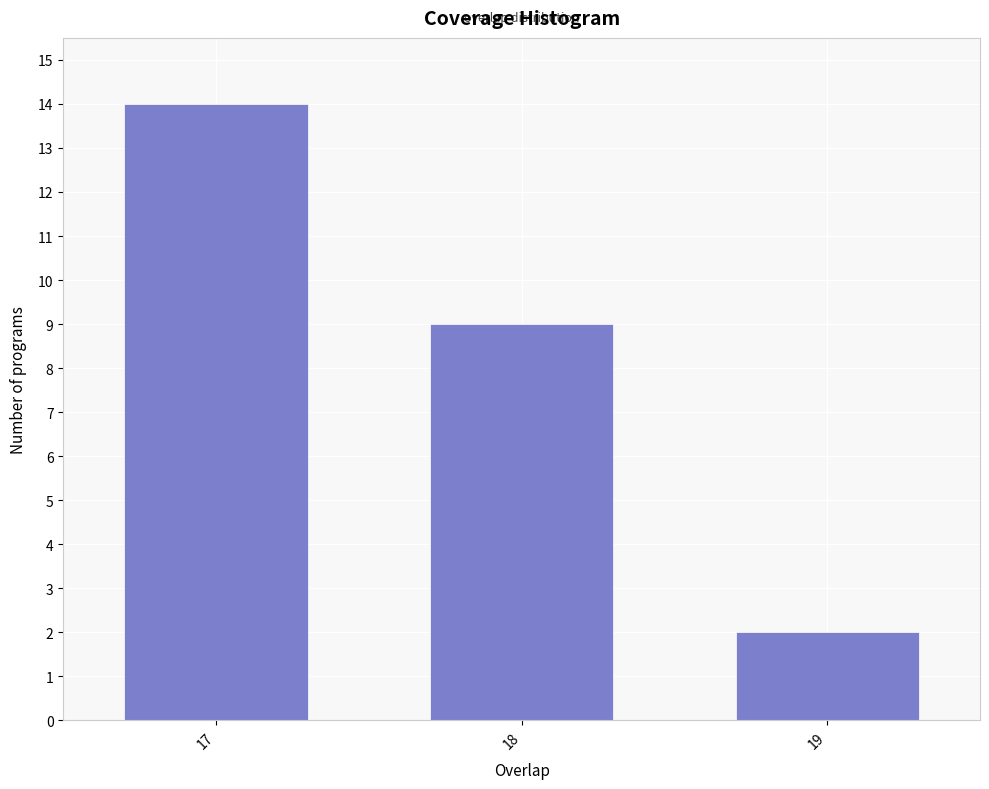

Reading right to left, extract all data points from this chart.

19=2	18=9	17=14